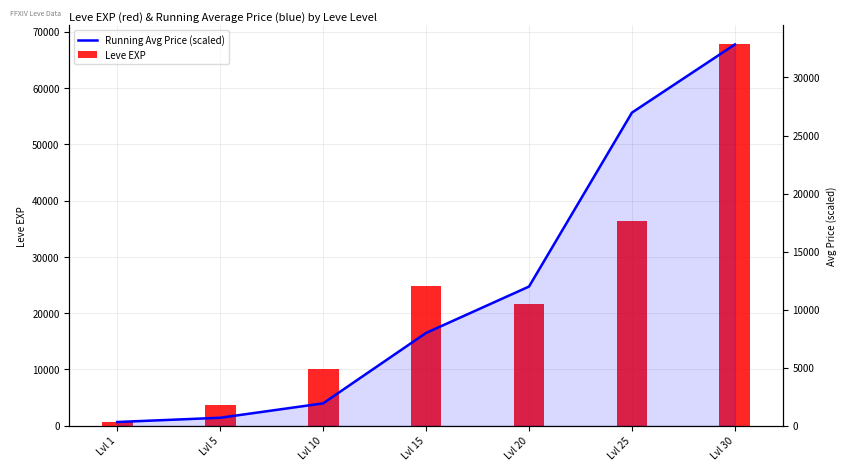

Count the number of data series in this chart.

2